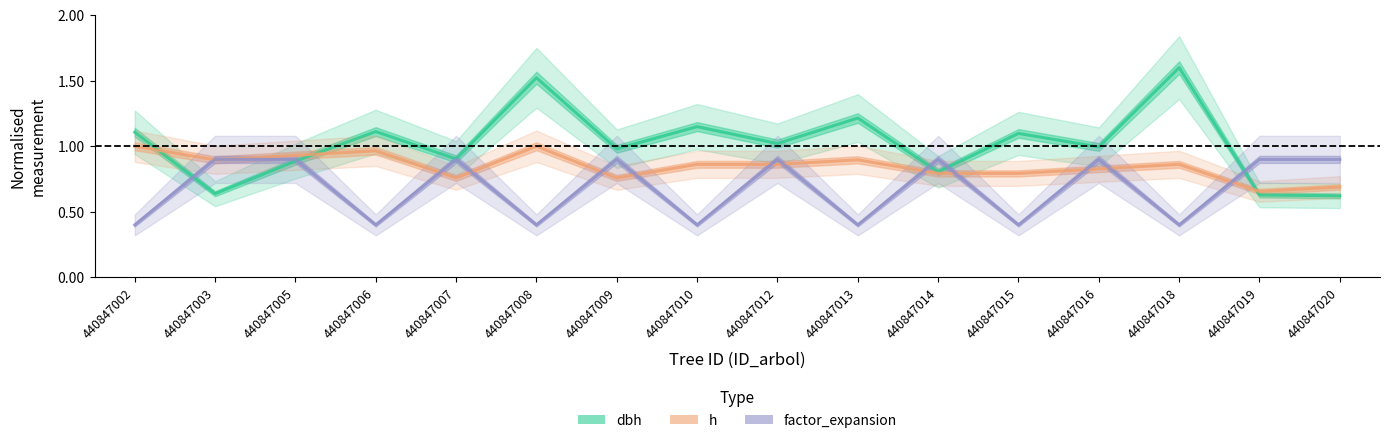

How many distinct data groups are displayed?

3